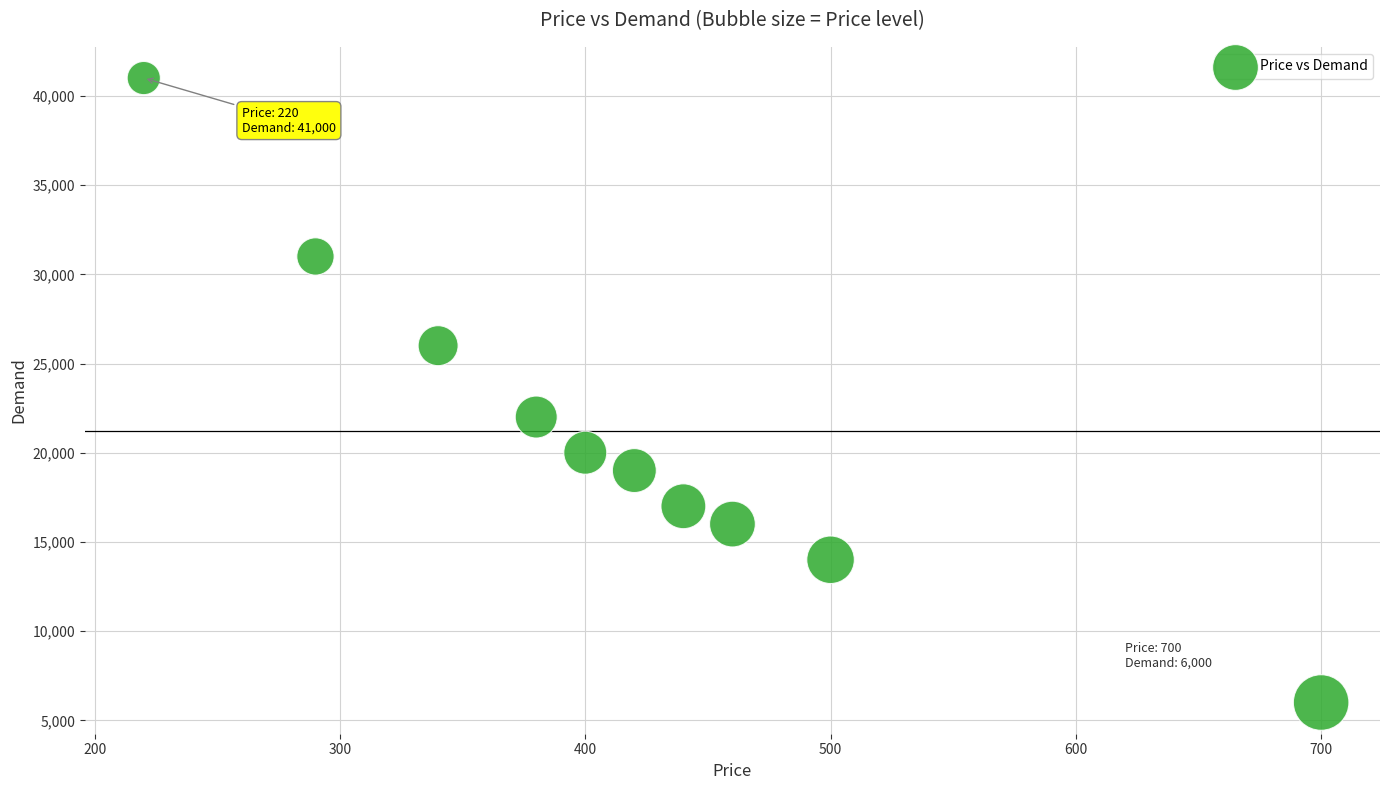

What is the range of Y values (max minus min)?

35000